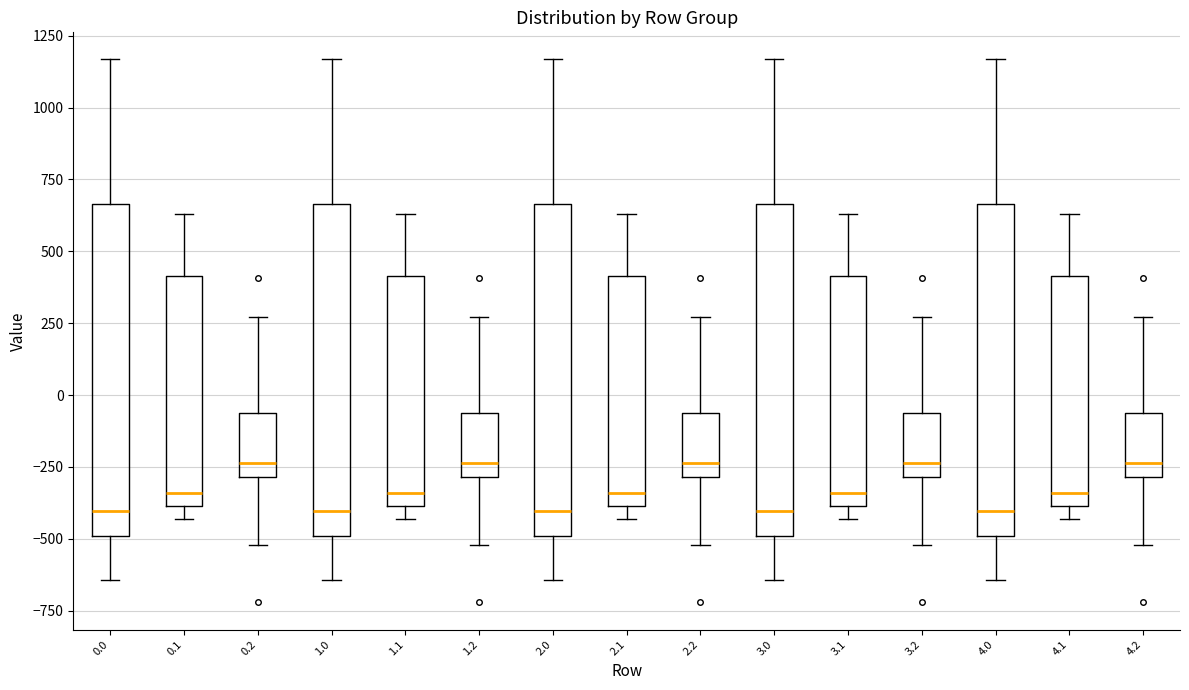

Reading left to right, transcribe this box plot: for each box, give where its median line is, the range the box spans, and where its two whiskers end, as read against the y-axis. The values are not printed on the chart, so give them approximately, as read against the axis.

0.0: median -400, box -500 to 650, whiskers -650 to 1150
0.1: median -350, box -400 to 400, whiskers -450 to 650
0.2: median -250, box -300 to -50, whiskers -500 to 250
1.0: median -400, box -500 to 650, whiskers -650 to 1150
1.1: median -350, box -400 to 400, whiskers -450 to 650
1.2: median -250, box -300 to -50, whiskers -500 to 250
2.0: median -400, box -500 to 650, whiskers -650 to 1150
2.1: median -350, box -400 to 400, whiskers -450 to 650
2.2: median -250, box -300 to -50, whiskers -500 to 250
3.0: median -400, box -500 to 650, whiskers -650 to 1150
3.1: median -350, box -400 to 400, whiskers -450 to 650
3.2: median -250, box -300 to -50, whiskers -500 to 250
4.0: median -400, box -500 to 650, whiskers -650 to 1150
4.1: median -350, box -400 to 400, whiskers -450 to 650
4.2: median -250, box -300 to -50, whiskers -500 to 250